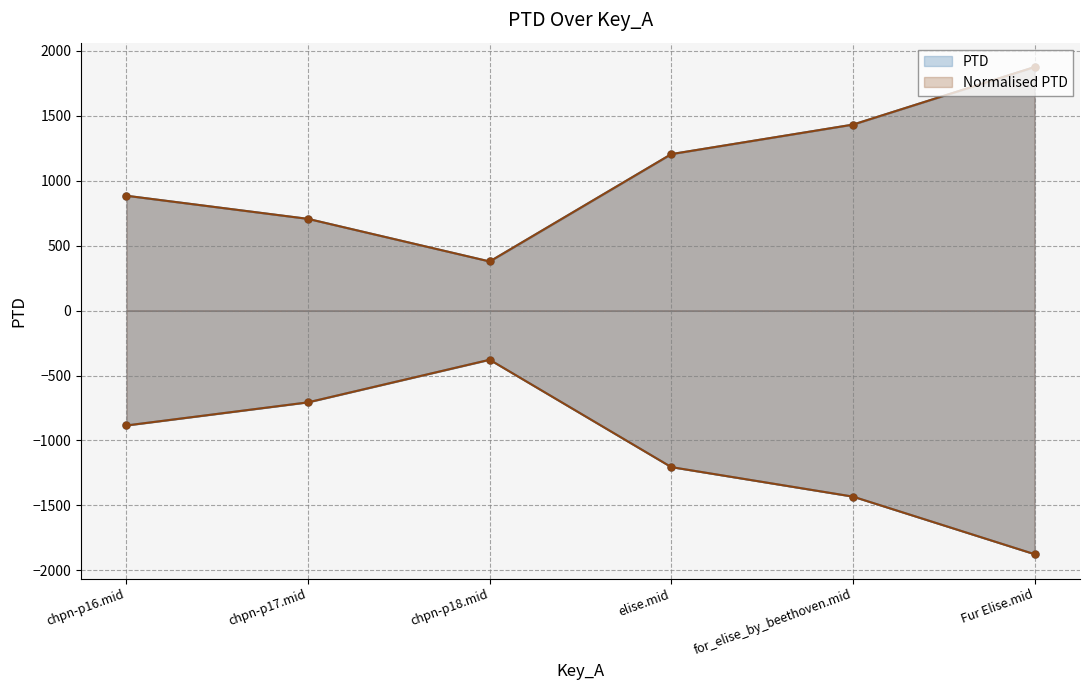

Count the number of data series in this chart.

2